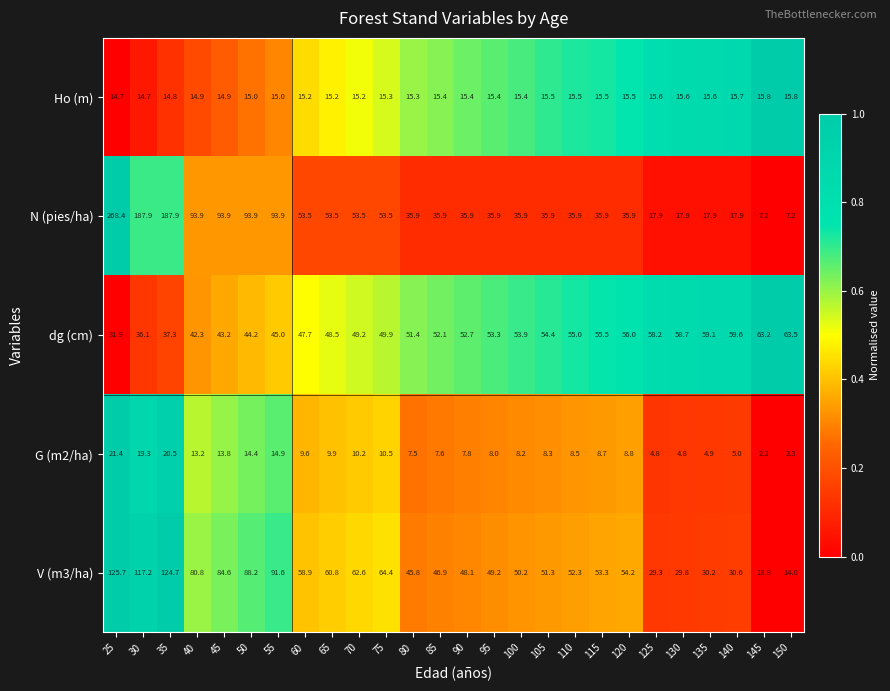

At 65, list the series in order from smallest to largest.

G (m2/ha), Ho (m), dg (cm), N (pies/ha), V (m3/ha)